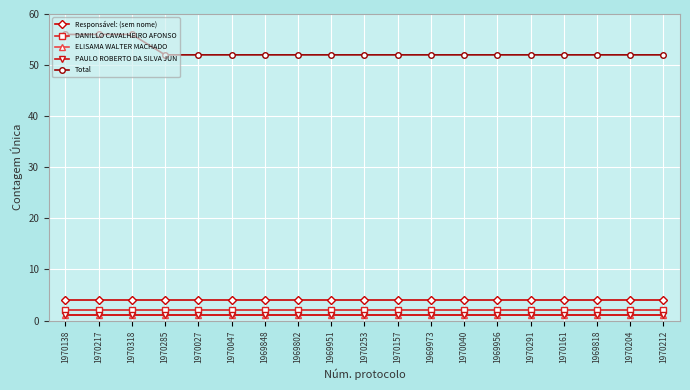

Is it true that Responsável: (sem nome) equals 5 at 1970161?

False